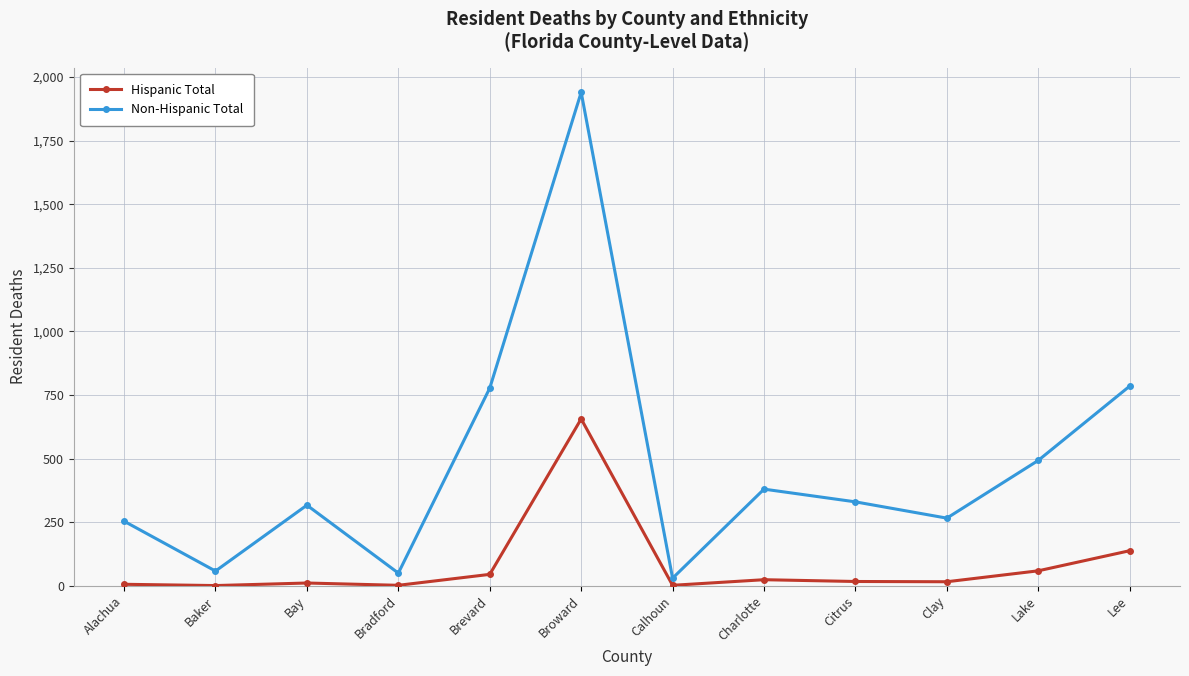

List the series in order of their overall mean, highest first.

Non-Hispanic Total, Hispanic Total